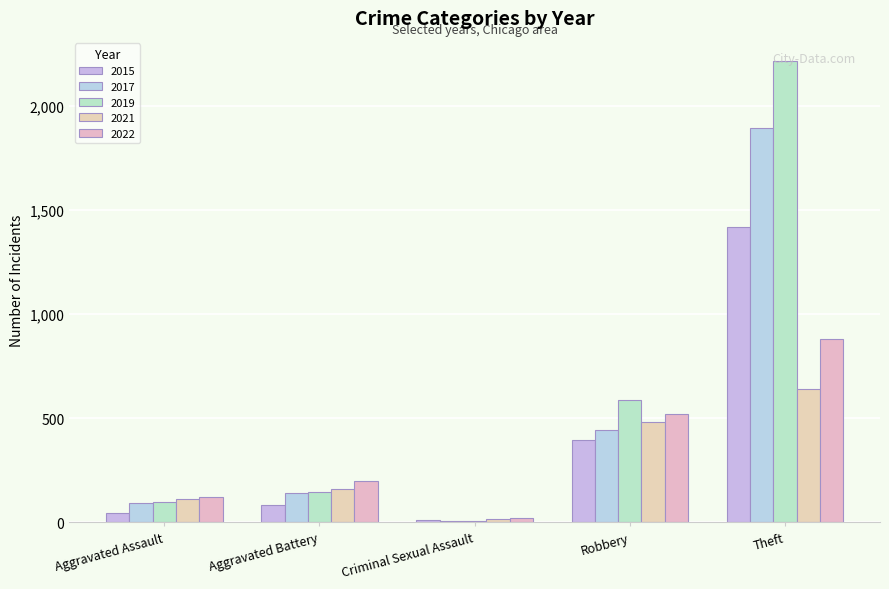

Are the bars grouped side by side (vs. stacked)?

Yes